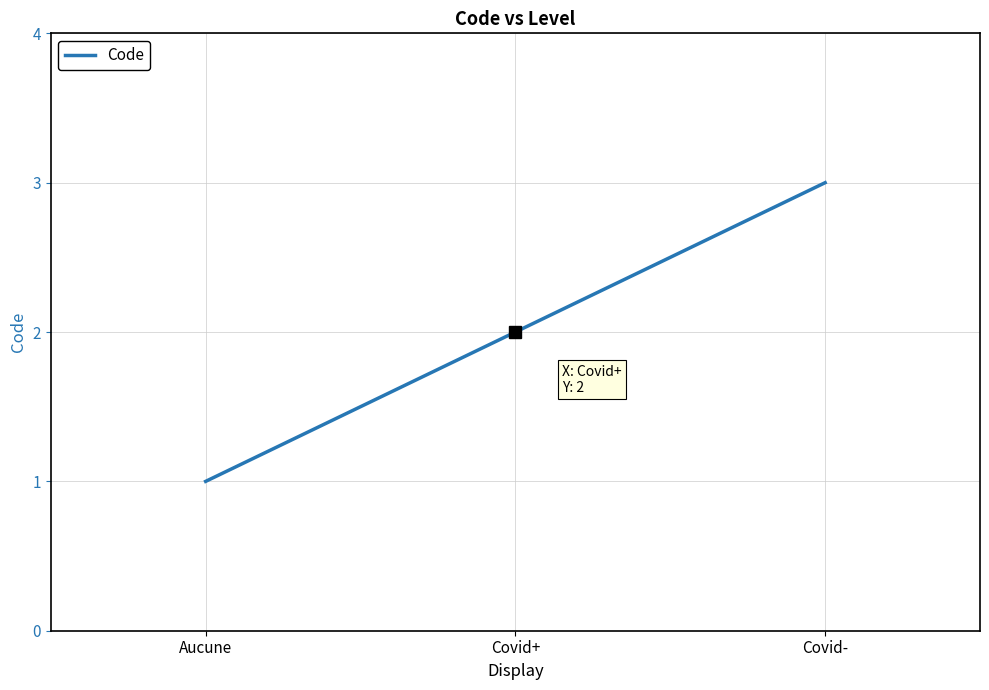

What position from the left is Covid-?

3